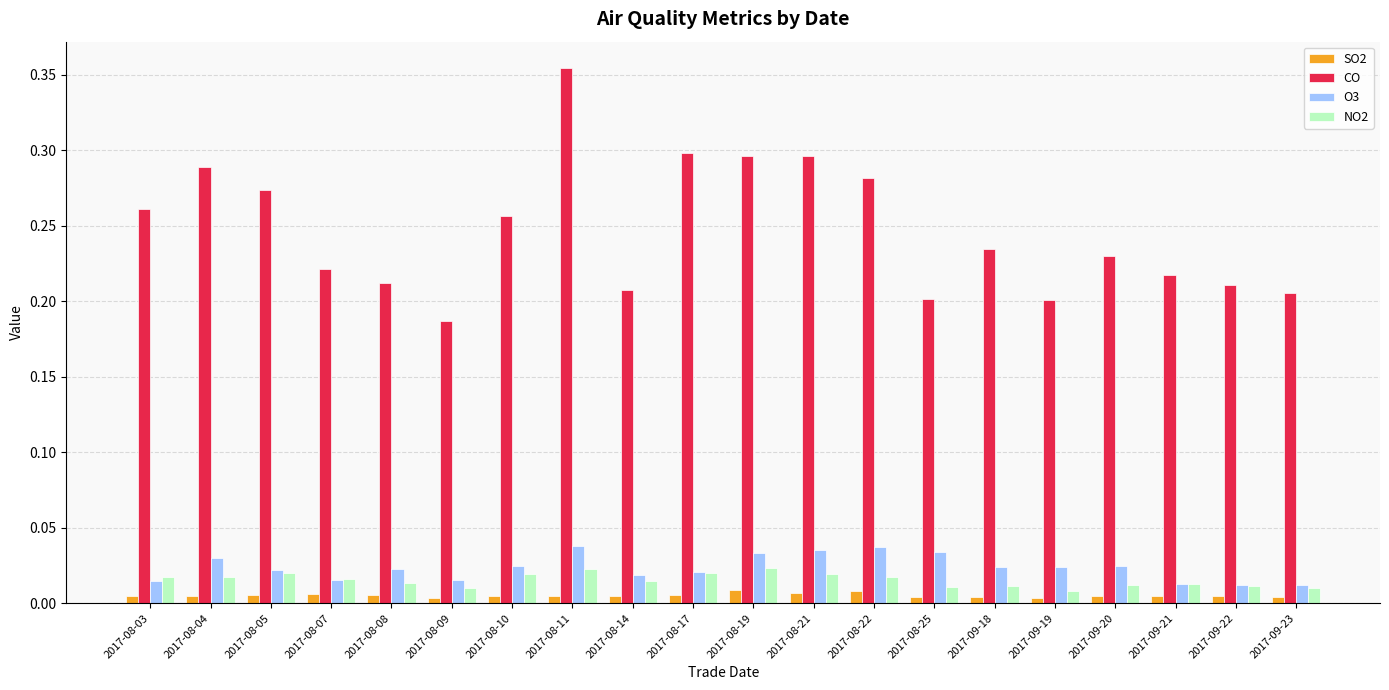

Count the O3 values in the range 0 to 1.

20